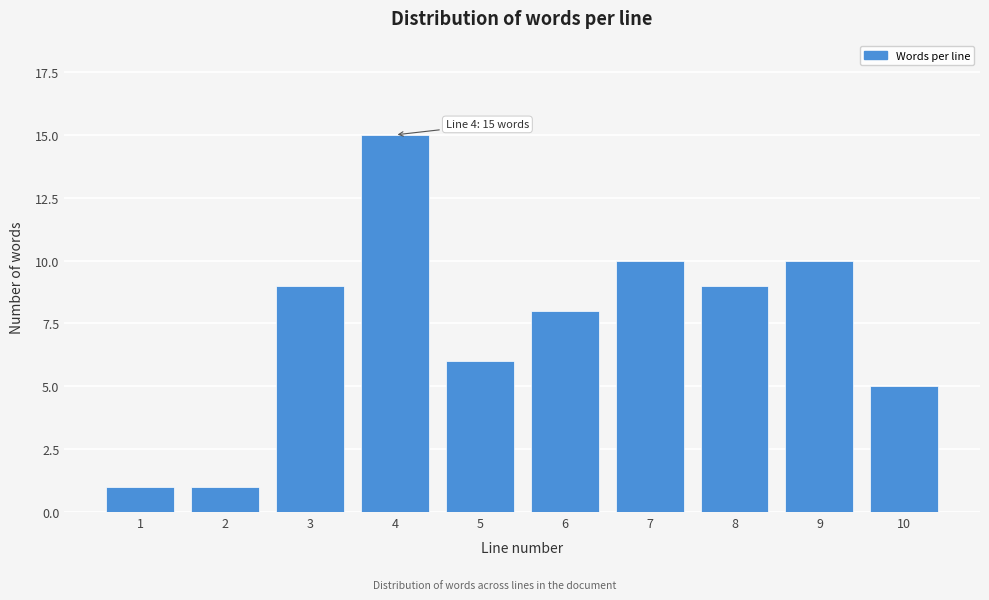

Reading left to right, transcribe all the data shown in this chart.

1	1	9	15	6	8	10	9	10	5